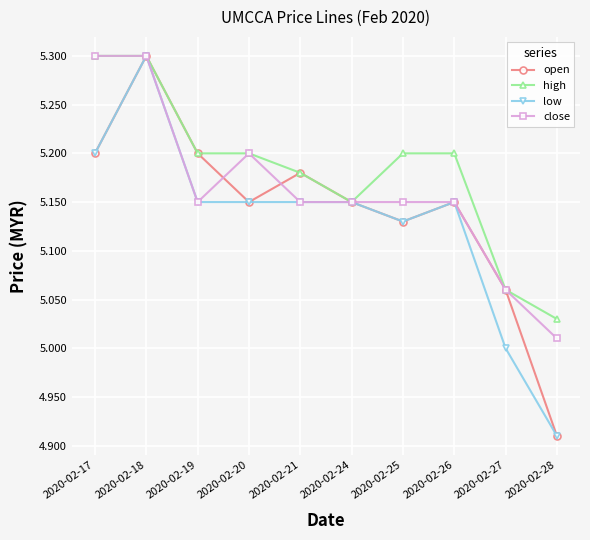

List the series in order of their overall mean, lowest first.

low, open, close, high